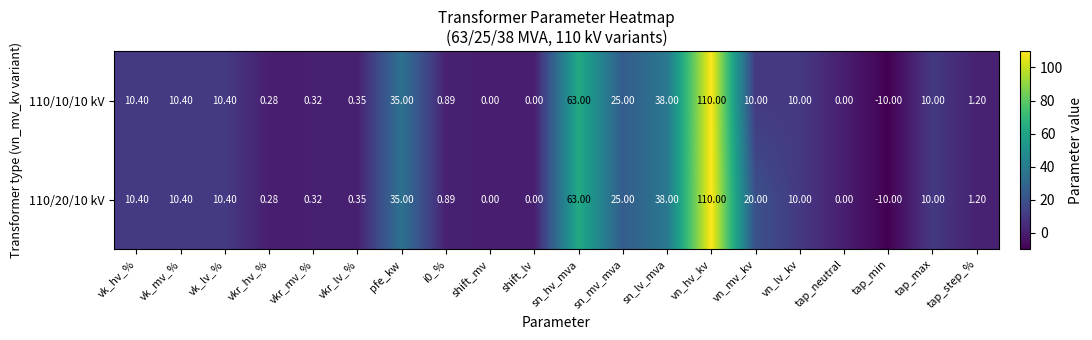

Which category has the lowest value in the 110/10/10 kV series?

tap_min